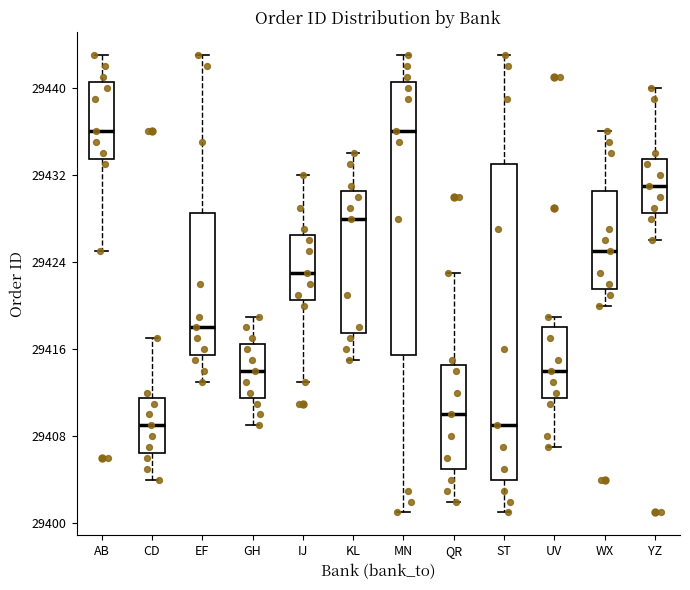

Reading left to right, transcribe this box plot: for each box, give where its median line is, the range the box spans, and where its two whiskers end, as read against the y-axis. The values are not printed on the chart, so give them approximately, as read against the axis.

AB: median 29436, box 29434 to 29441, whiskers 29425 to 29443
CD: median 29409, box 29407 to 29412, whiskers 29404 to 29417
EF: median 29418, box 29416 to 29429, whiskers 29413 to 29443
GH: median 29414, box 29412 to 29417, whiskers 29409 to 29419
IJ: median 29423, box 29421 to 29427, whiskers 29413 to 29432
KL: median 29428, box 29418 to 29431, whiskers 29415 to 29434
MN: median 29436, box 29416 to 29441, whiskers 29401 to 29443
QR: median 29410, box 29405 to 29415, whiskers 29402 to 29423
ST: median 29409, box 29404 to 29433, whiskers 29401 to 29443
UV: median 29414, box 29412 to 29418, whiskers 29407 to 29419
WX: median 29425, box 29422 to 29431, whiskers 29420 to 29436
YZ: median 29431, box 29429 to 29434, whiskers 29426 to 29440